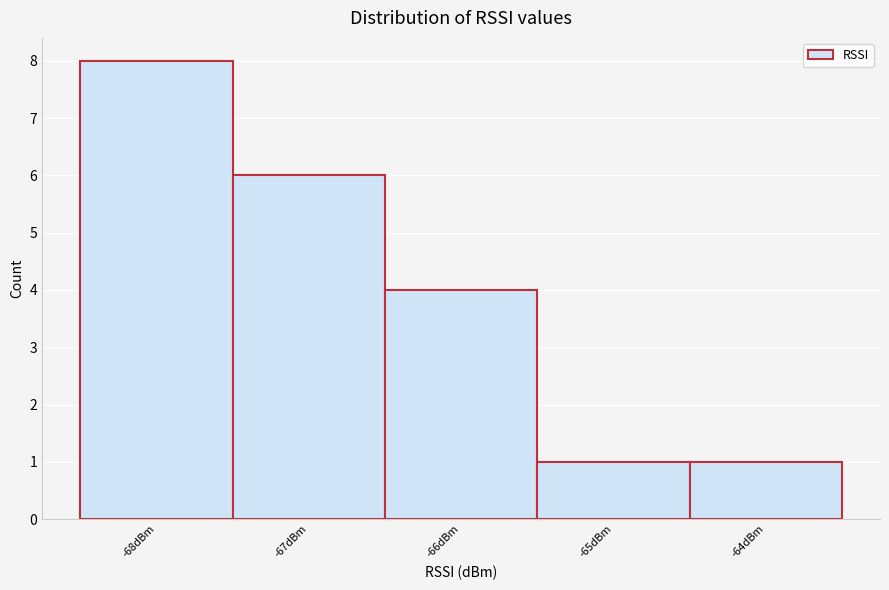

How tall is the bar that spans -65.5 to -64.5 on the x-axis? The values are not printed on the chart, so give them approximately, as read against the axis.

1